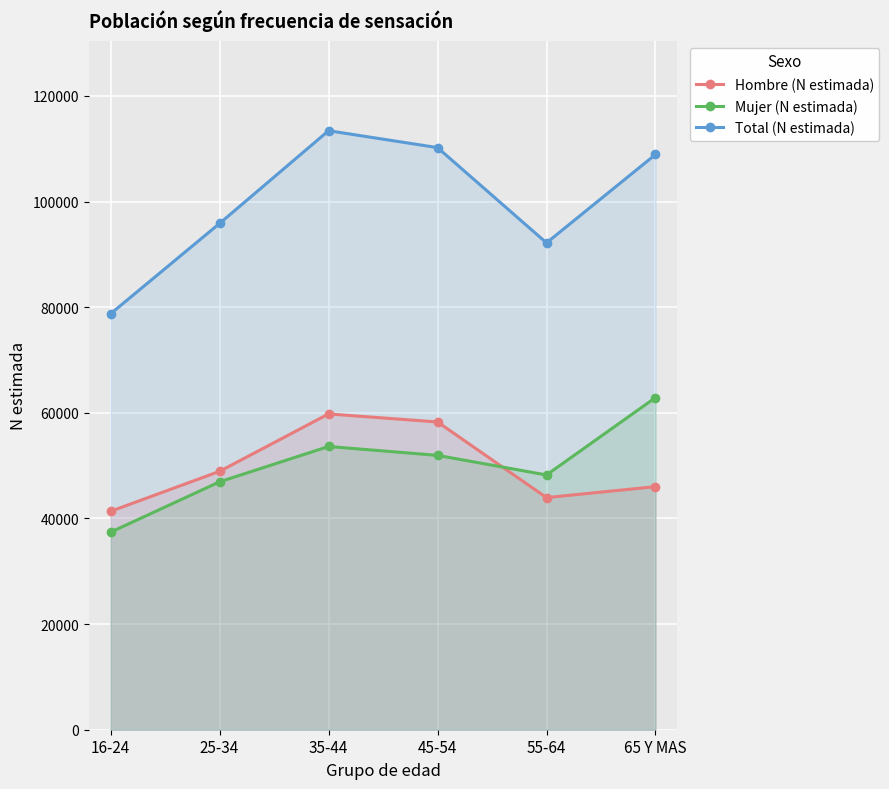

How many lines are shown in the chart?

3